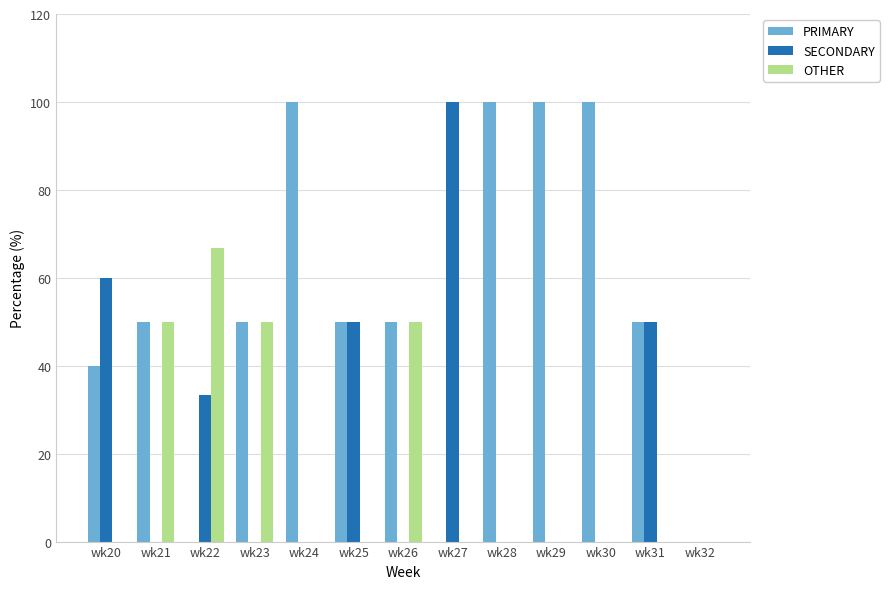

What is the total value across all series at wk30?

100.0